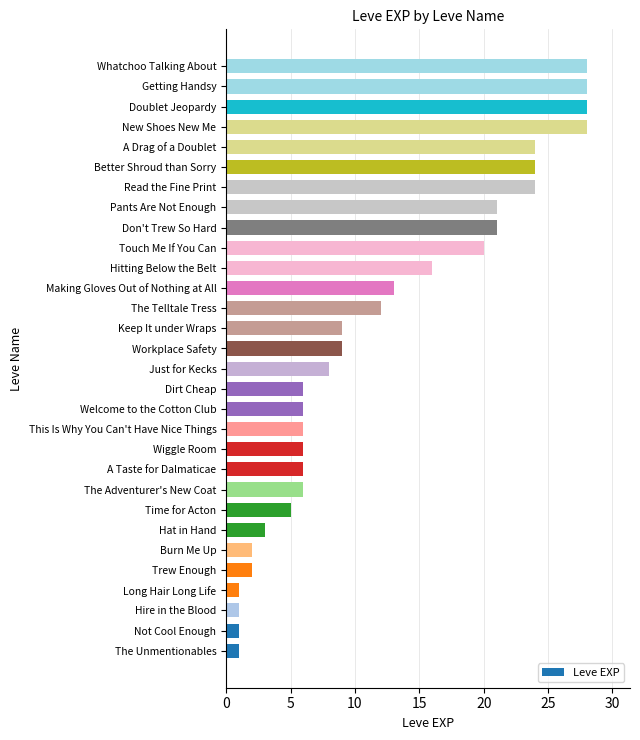

How many bars are there in total?

30